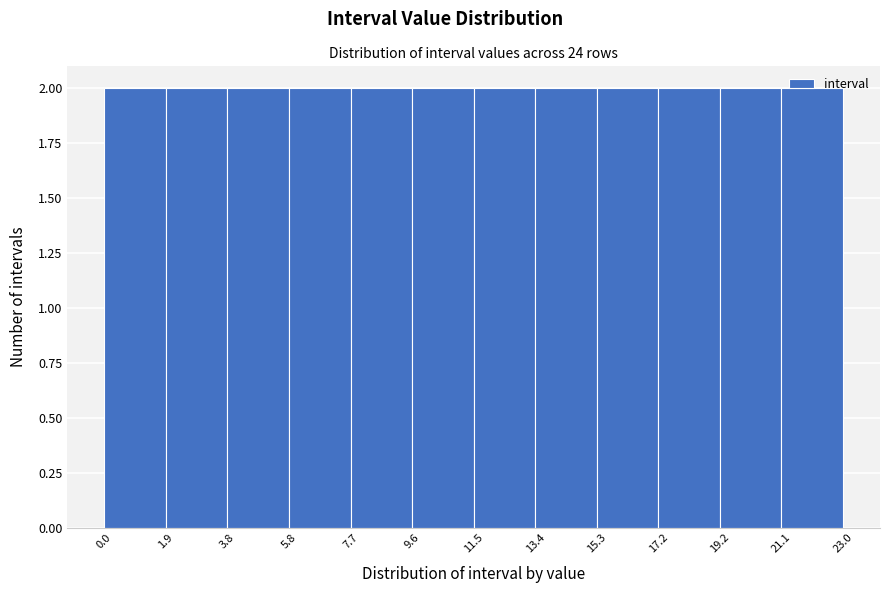

How tall is the bar that spans 19.2 to 21.1 on the x-axis? The values are not printed on the chart, so give them approximately, as read against the axis.

2